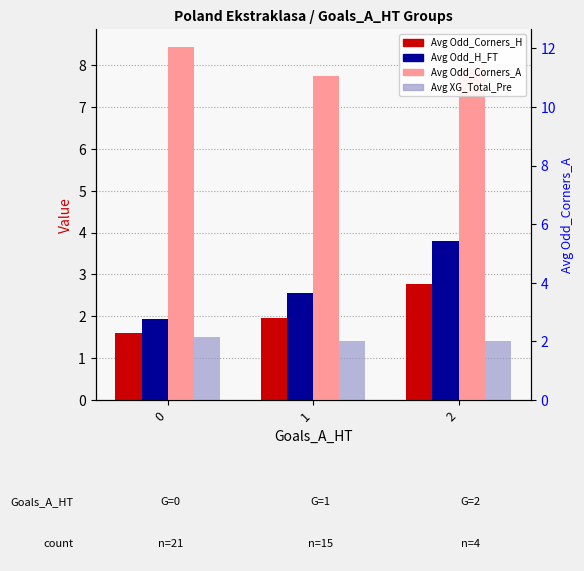

Rank the series by their maximum value, from highest to lowest.

Avg Odd_Corners_A, Avg Odd_H_FT, Avg Odd_Corners_H, Avg XG_Total_Pre